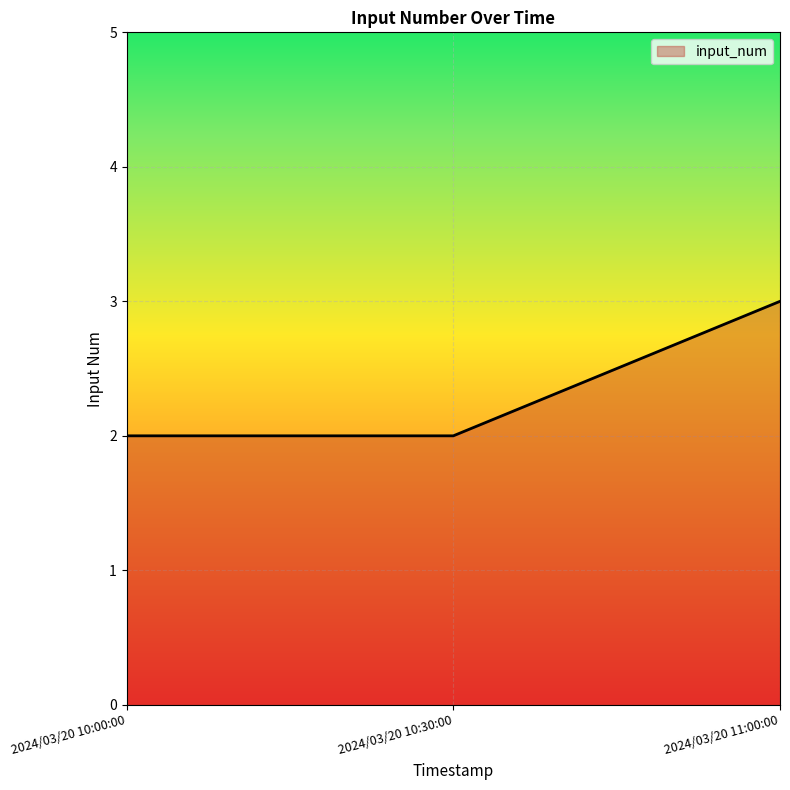

The chart shows a value of 2 at 2024/03/20 10:00:00. True or false?

True